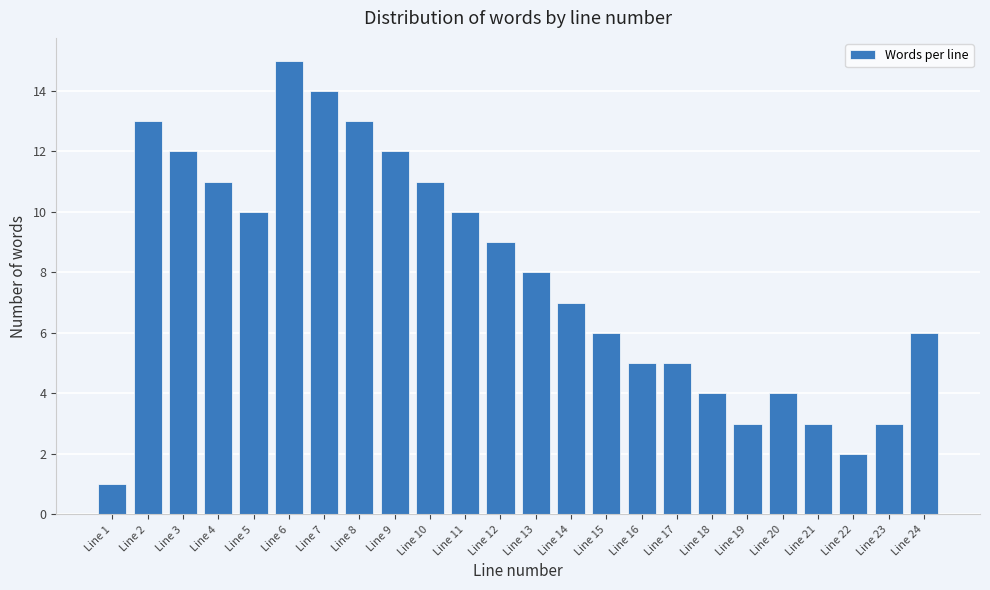

Reading left to right, extract all data points from this chart.

Line 1=1	Line 2=13	Line 3=12	Line 4=11	Line 5=10	Line 6=15	Line 7=14	Line 8=13	Line 9=12	Line 10=11	Line 11=10	Line 12=9	Line 13=8	Line 14=7	Line 15=6	Line 16=5	Line 17=5	Line 18=4	Line 19=3	Line 20=4	Line 21=3	Line 22=2	Line 23=3	Line 24=6